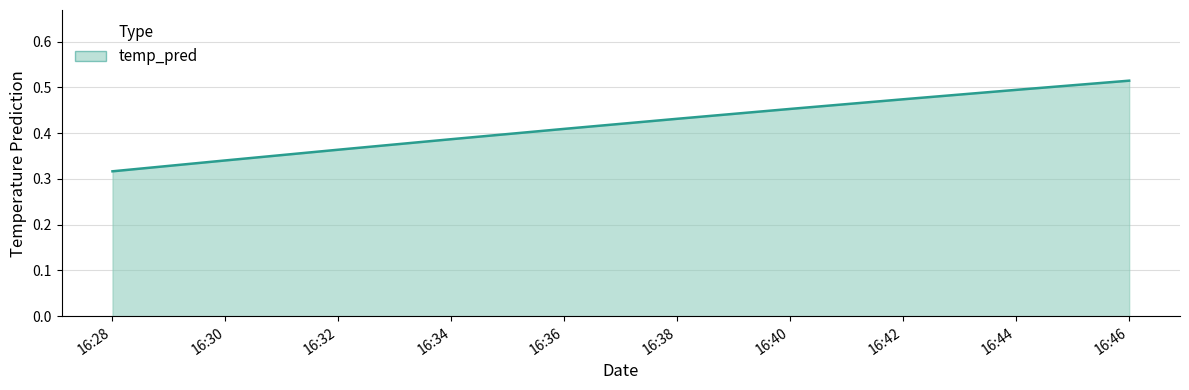

List the labels in order of value, smallest first.

16:28, 16:30, 16:32, 16:34, 16:36, 16:38, 16:40, 16:42, 16:44, 16:46